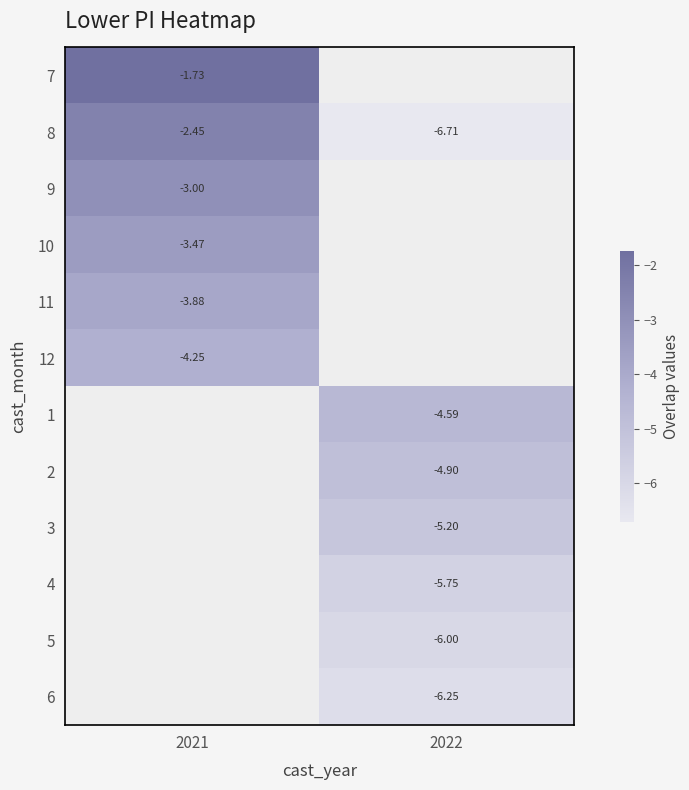

Rank the series by their average value, from highest to lowest.

7, 8, 9, 10, 11, 12, 1, 2, 3, 4, 5, 6